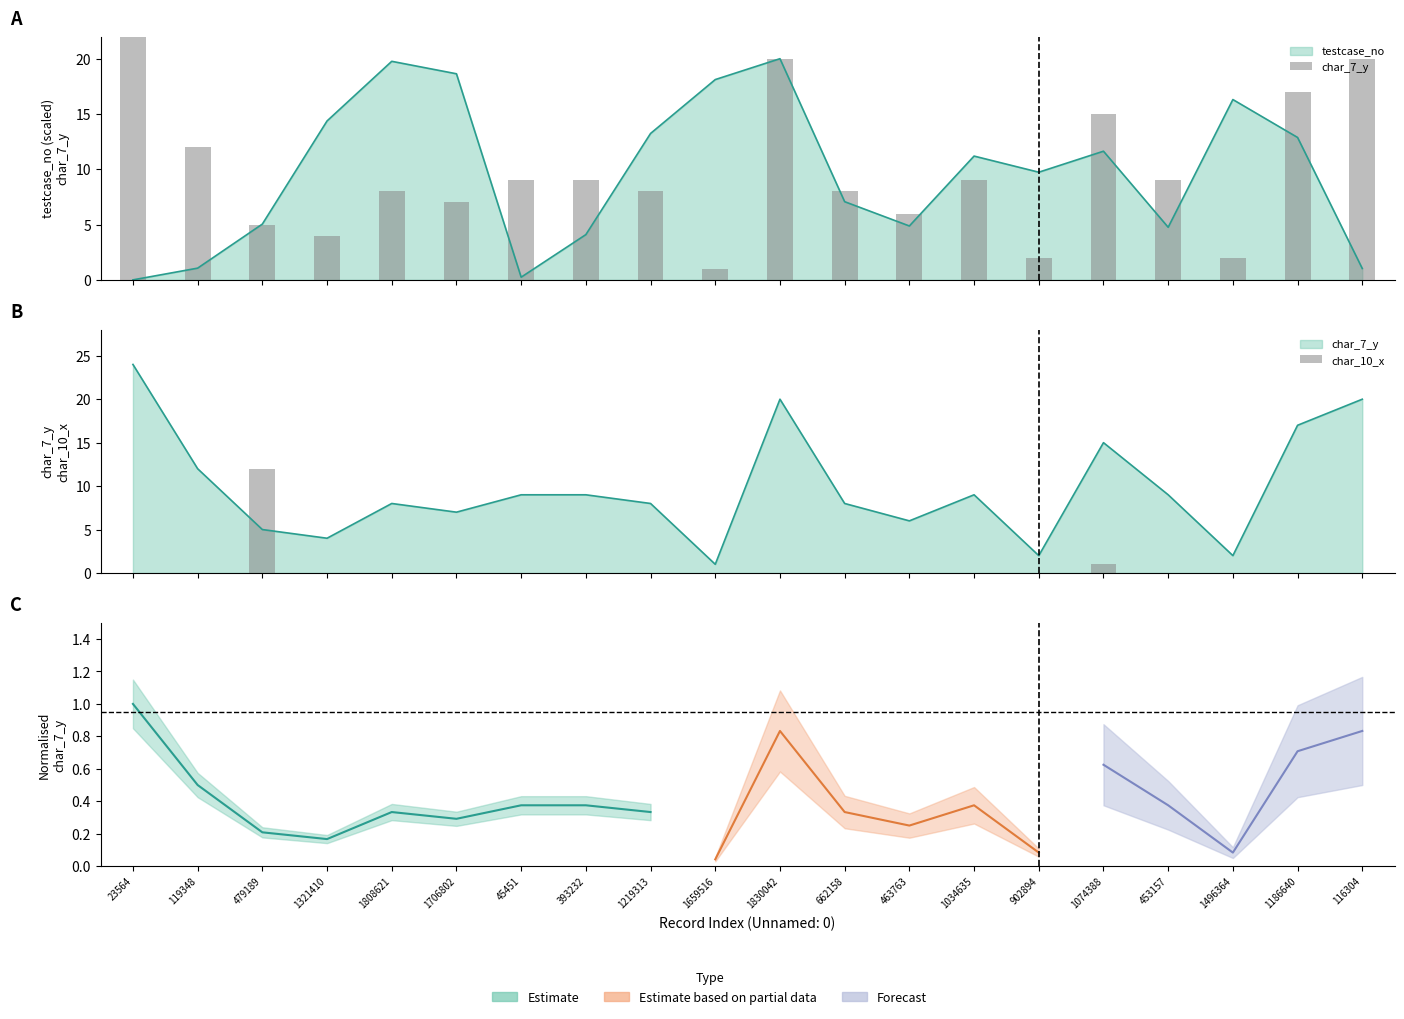

Reading right to left, extract all data points from this chart.

char_7_y: 116304=20	1186640=17	1496364=2	453157=9	1074388=15	902894=2	1034635=9	463763=6	662158=8	1830042=20	1659516=1	1219313=8	393232=9	45451=9	1706802=7	1808621=8	1321410=4	479189=5	119348=12	23564=24
char_10_x: 116304=0	1186640=0	1496364=0	453157=0	1074388=1	902894=0	1034635=0	463763=0	662158=0	1830042=0	1659516=0	1219313=0	393232=0	45451=0	1706802=0	1808621=0	1321410=0	479189=12	119348=0	23564=0